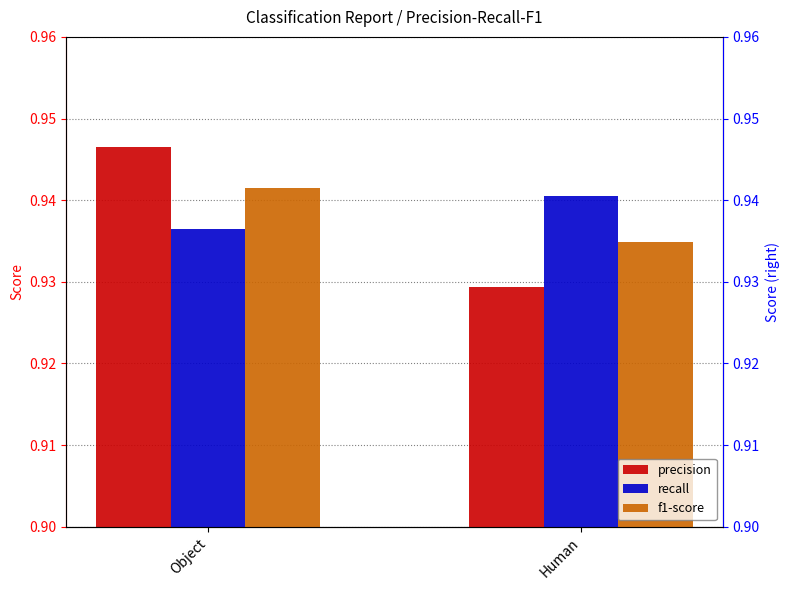

Are the bars horizontal?

No